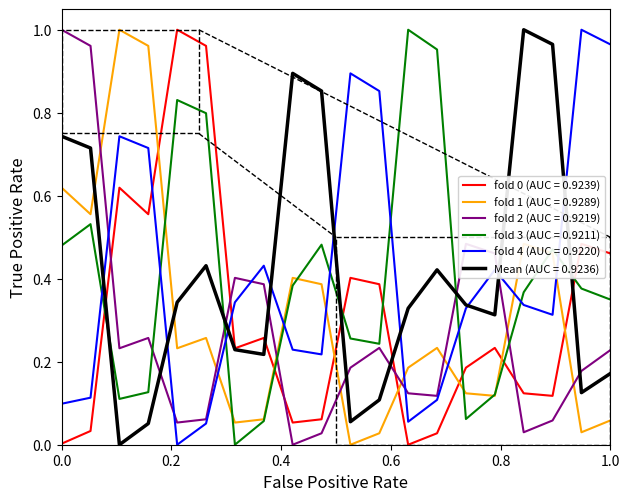

True or false: fold 1 (AUC = 0.9289) and Mean (AUC = 0.9236) cross at least once.

True